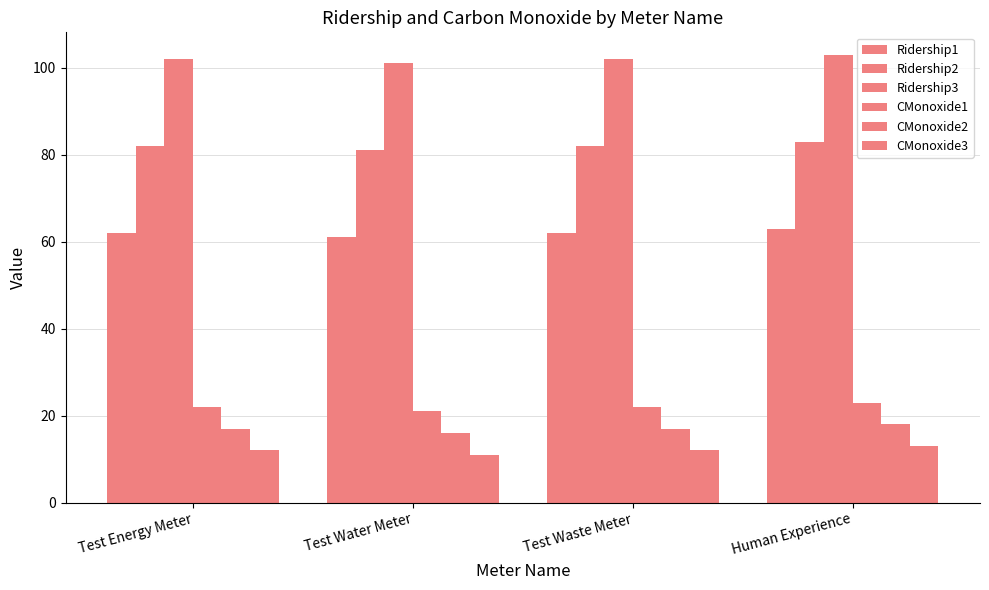

The value of CMonoxide3 at Test Water Meter is 11. True or false?

True